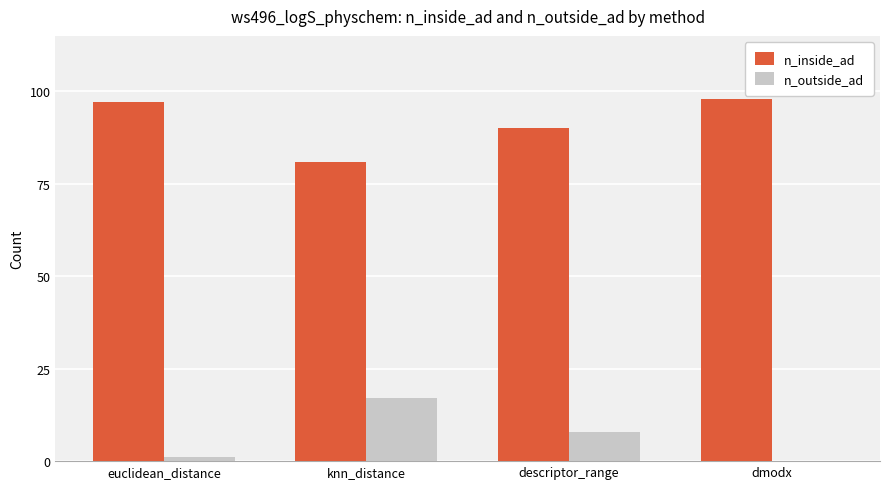

What is the sum of all n_inside_ad values?

366